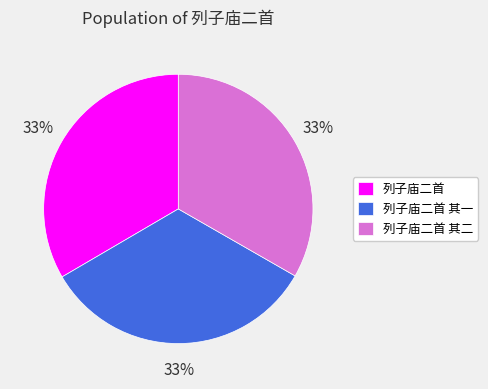

How many segments does this pie chart have?

3